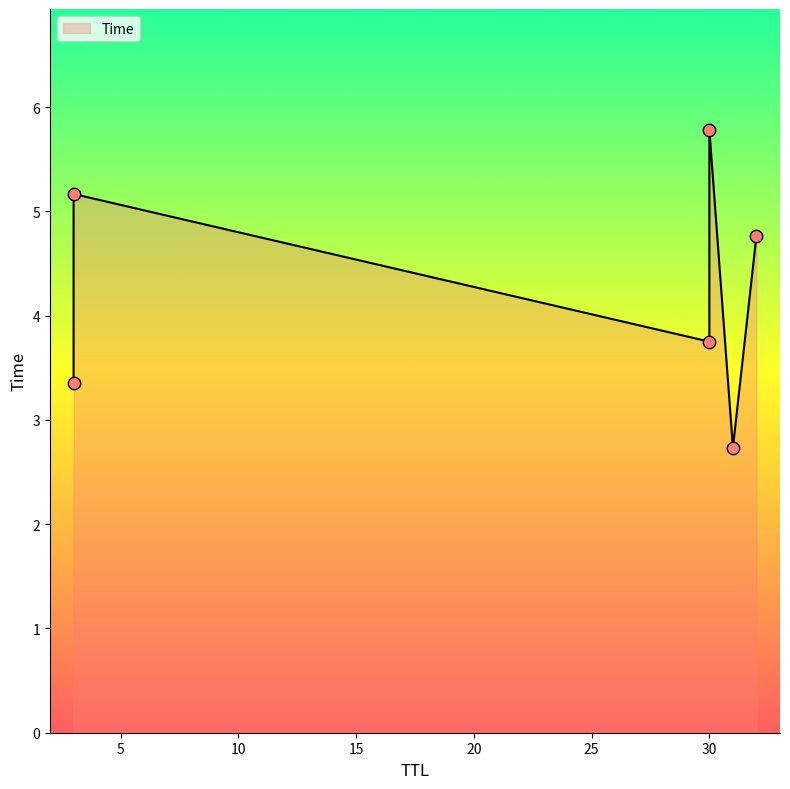

What is the ratio of the value at 3 to the value at 32?

0.7